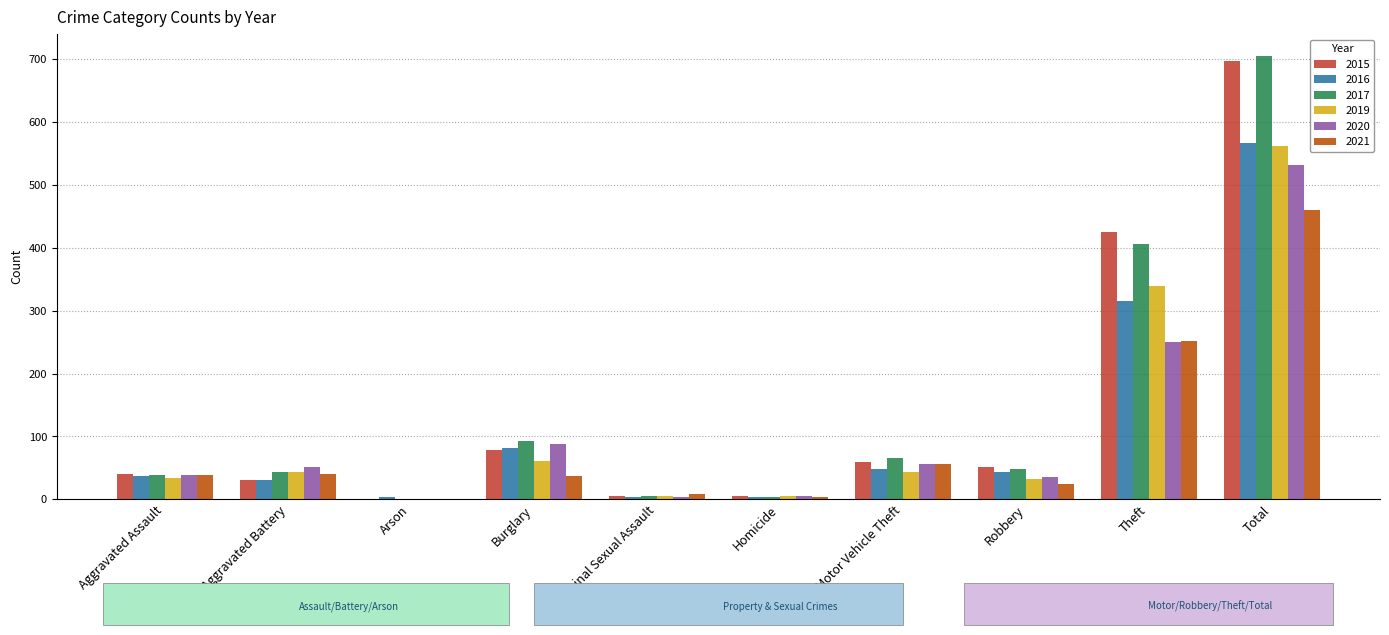

At which label is 2019 closest to 281?

Theft